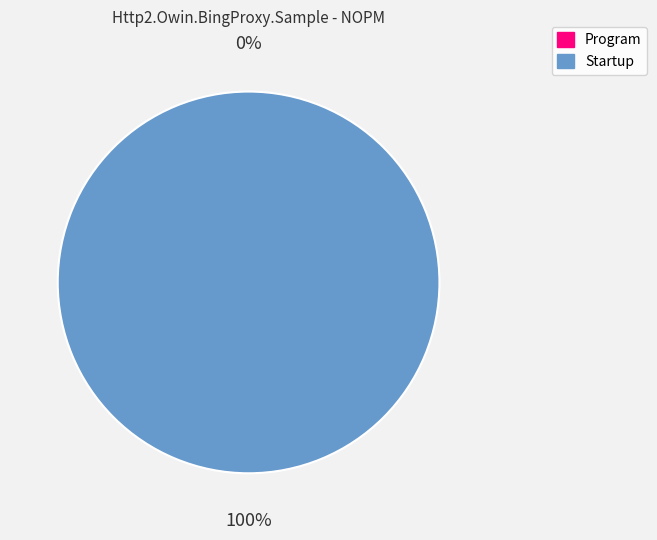

Which slice is the largest?

Startup